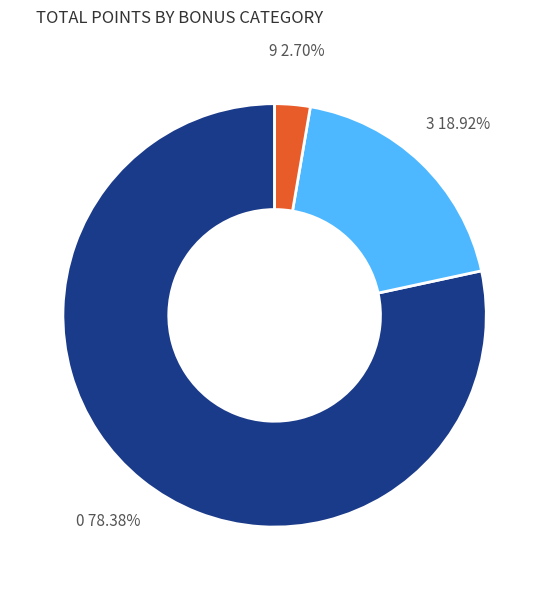

To the nearest percent, what is the combined percentage of 0 and 3?

97%